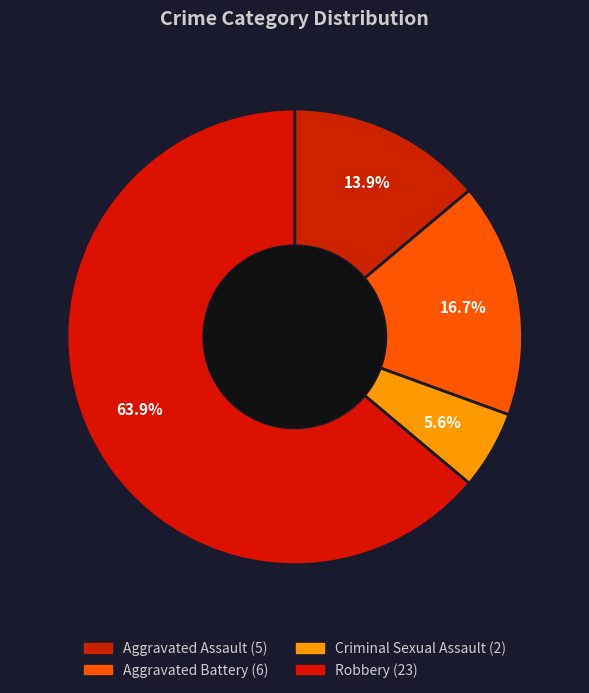

The Aggravated Assault slice represents 14% of the pie. True or false?

True